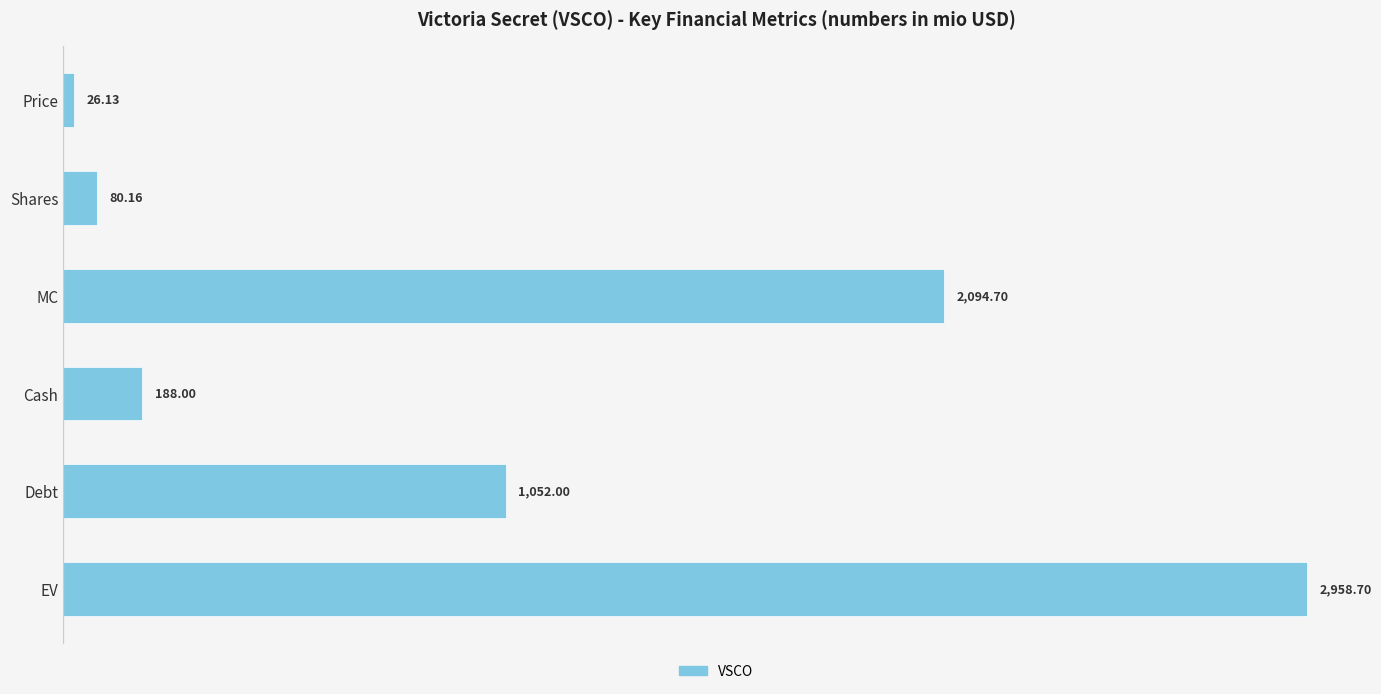

At which label is the value closest to 1492?

Debt